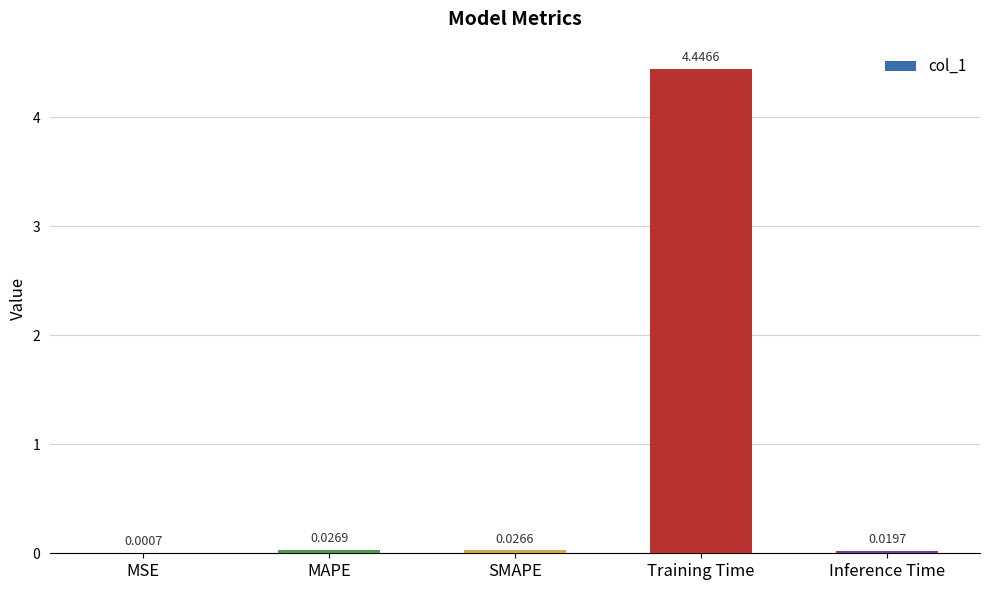

Which has a higher value, MSE or Inference Time?

Inference Time